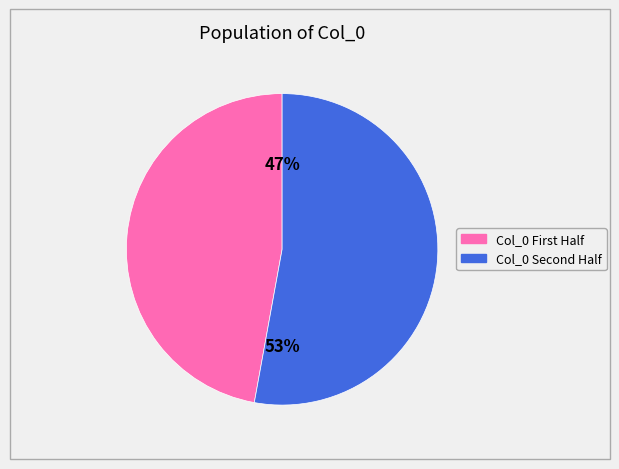

To the nearest percent, what is the average slice percentage?

50%